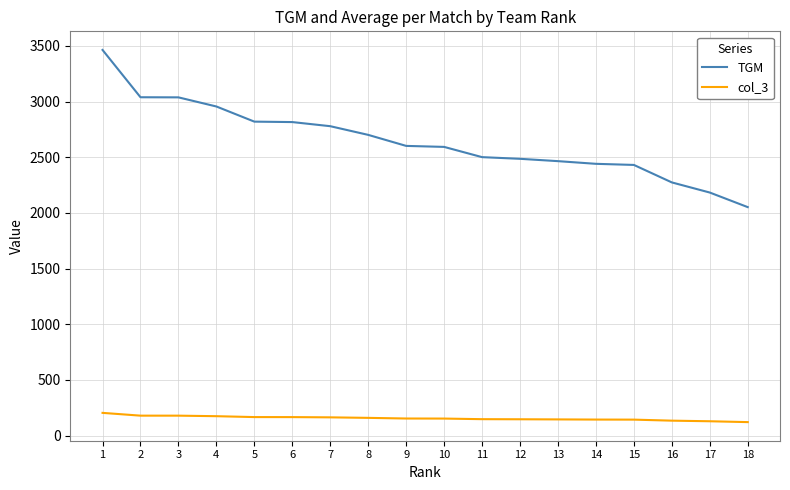

At which category is the sum across all series the highest?

1